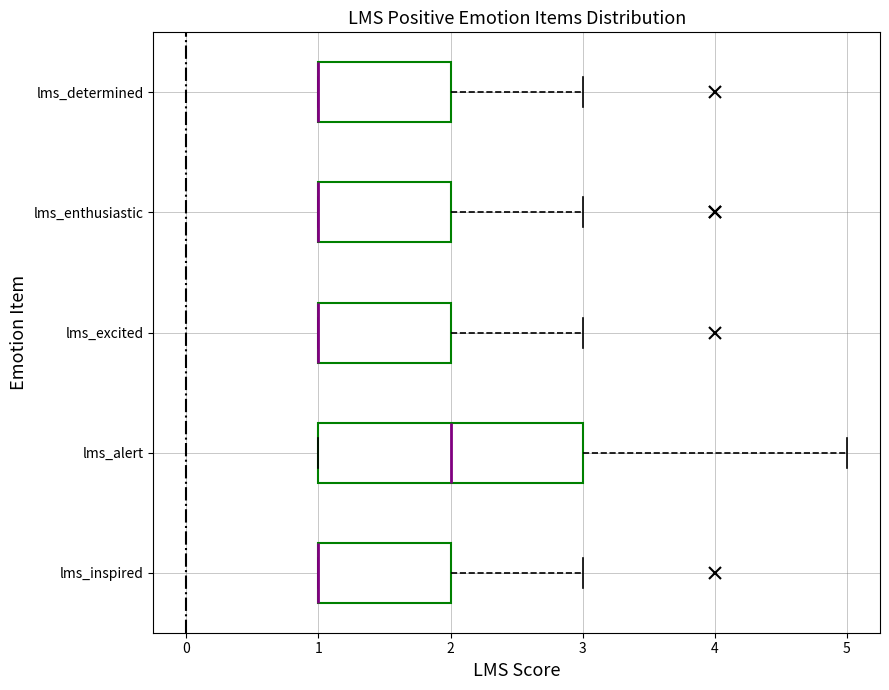

Where is the right edge of the box for lms_alert on the x-axis? The values are not printed on the chart, so give them approximately, as read against the axis.

3